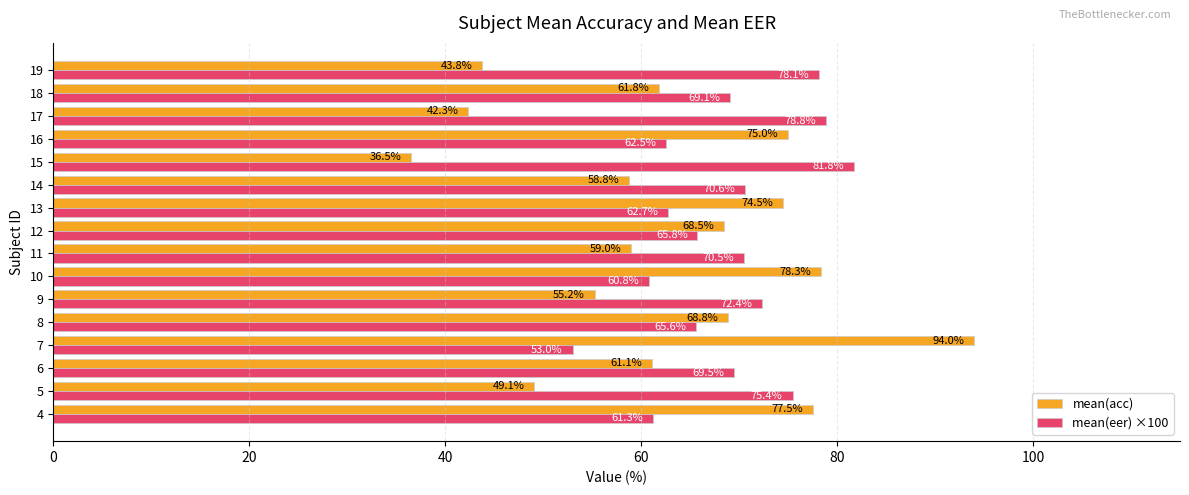

Is it true that mean(eer) ×100 equals 70.5 at 11?

True